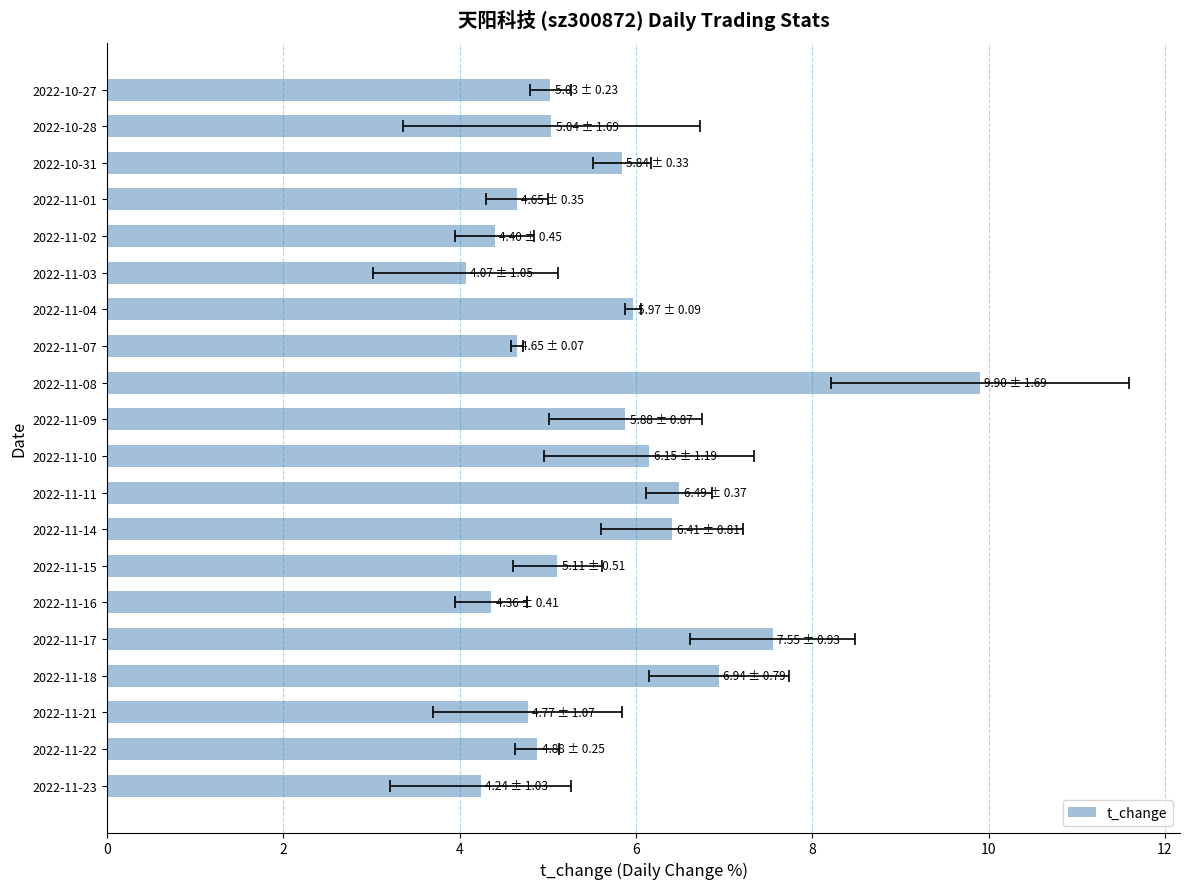

Reading left to right, list all the values displayed in this chart.

4.2	4.9	4.8	6.9	7.5	4.4	5.1	6.4	6.5	6.2	5.9	9.9	4.7	6.0	4.1	4.4	4.7	5.8	5.0	5.0